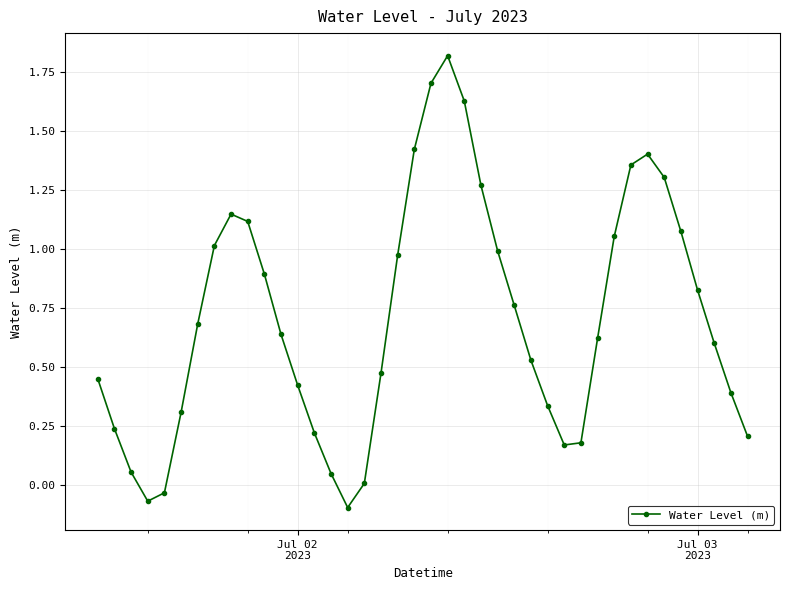

What is the greatest value displayed?

1.8